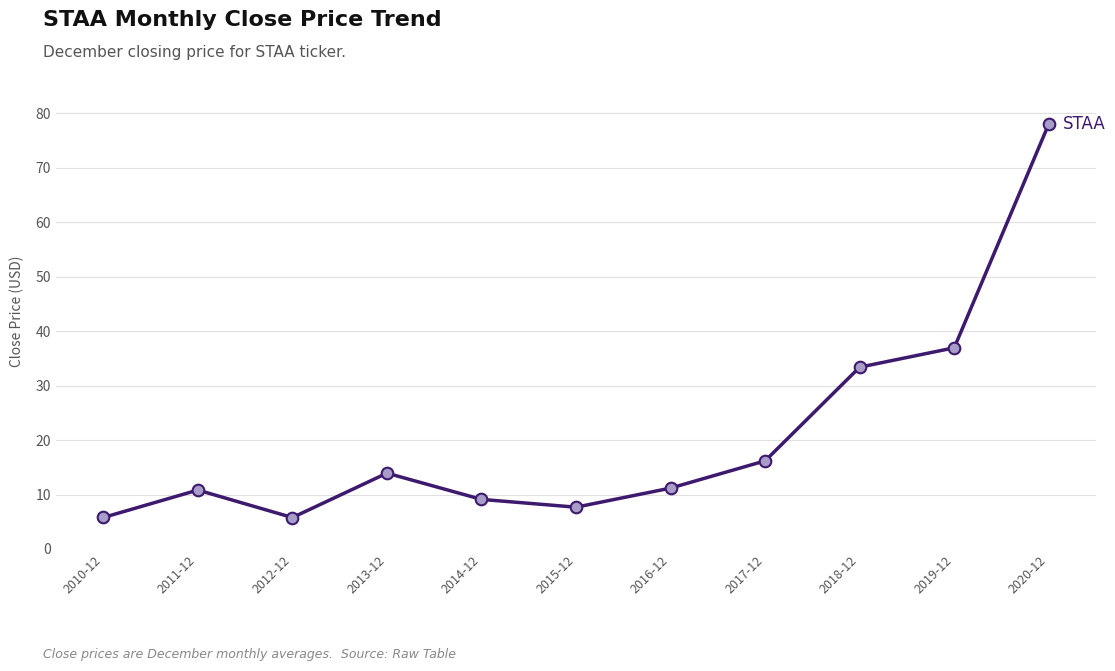

Approximately how many times larger is the value at 2018-12 compared to 2011-12?

3.1